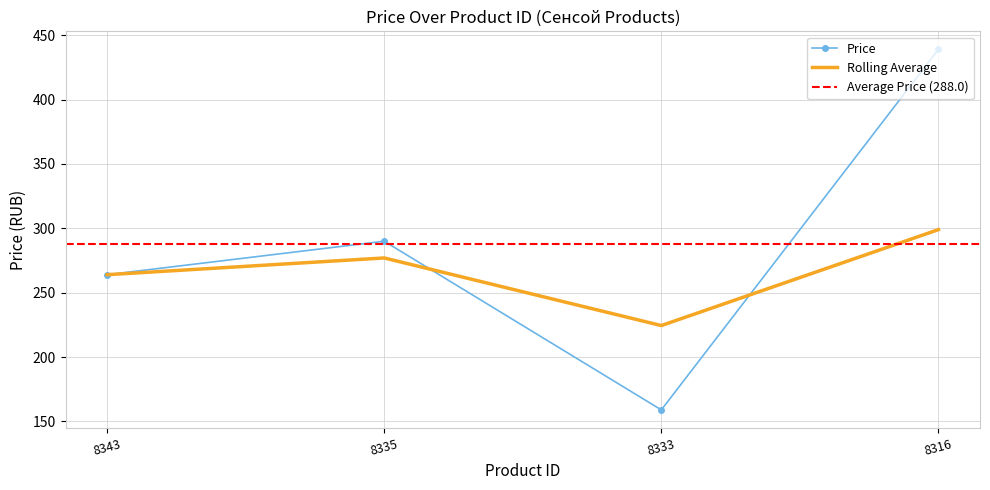

Read the value at 8316, to the nearest 5.

440